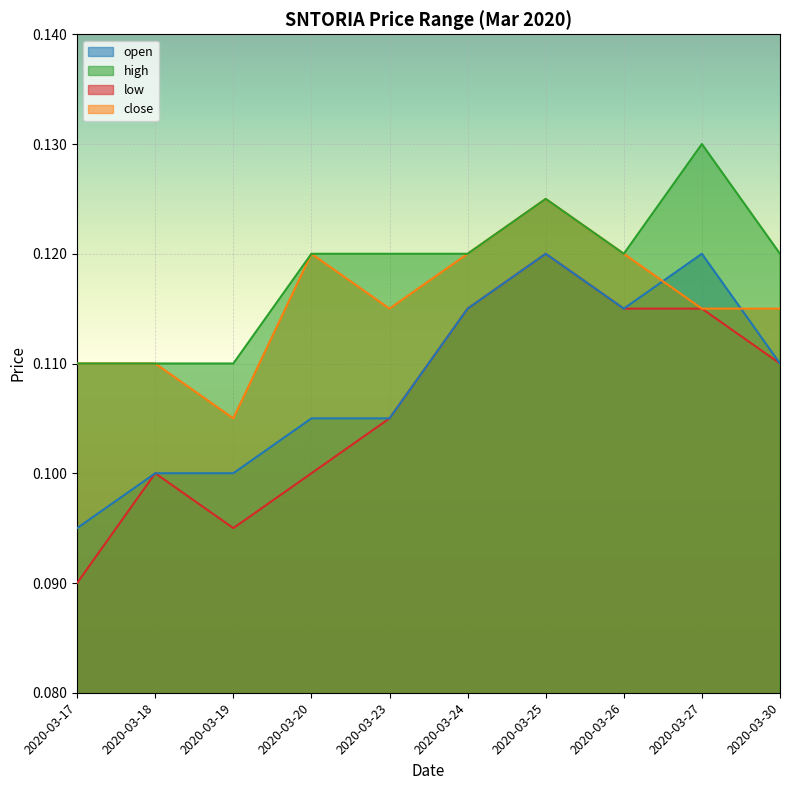

Which category has the highest value across all series?

2020-03-27